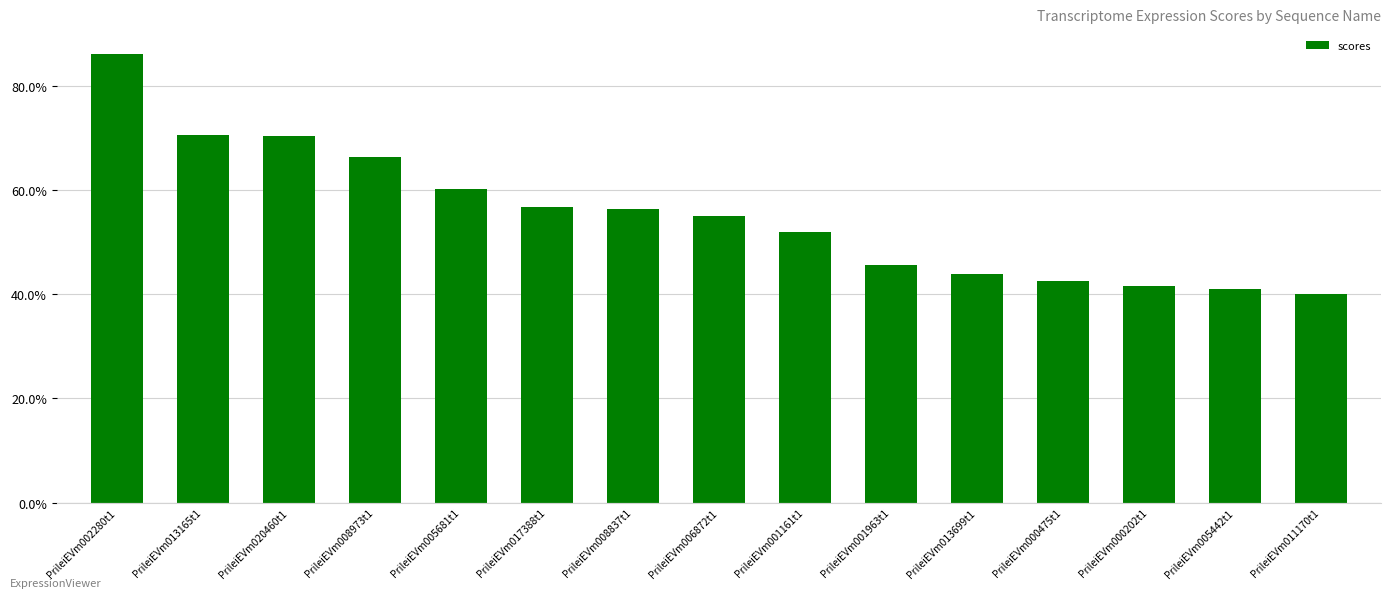

Does the chart contain any negative values?

No